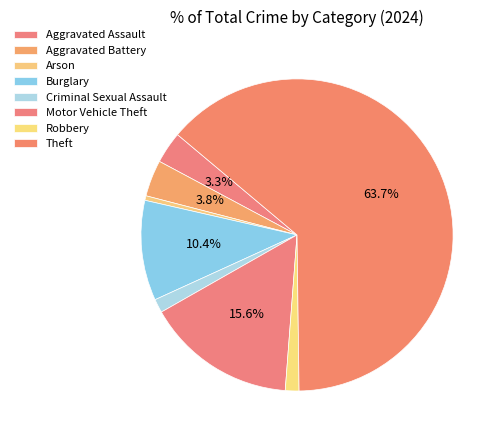

What is the smallest slice in the pie chart?

Arson